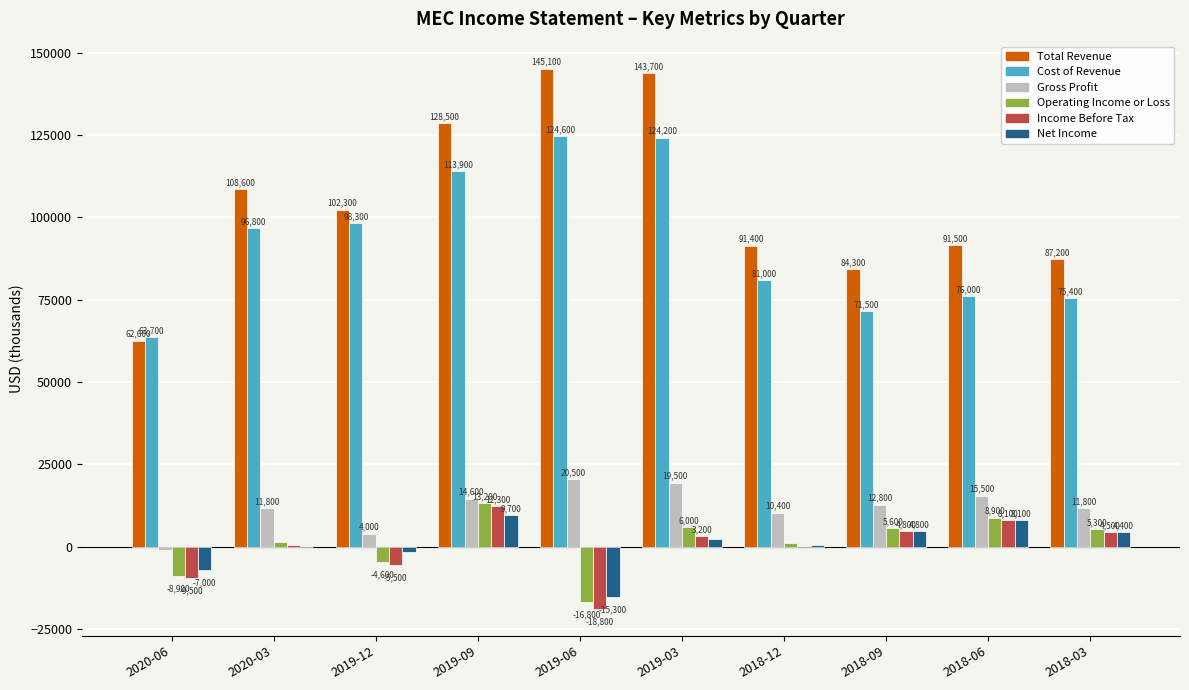

Count the number of data series in this chart.

6